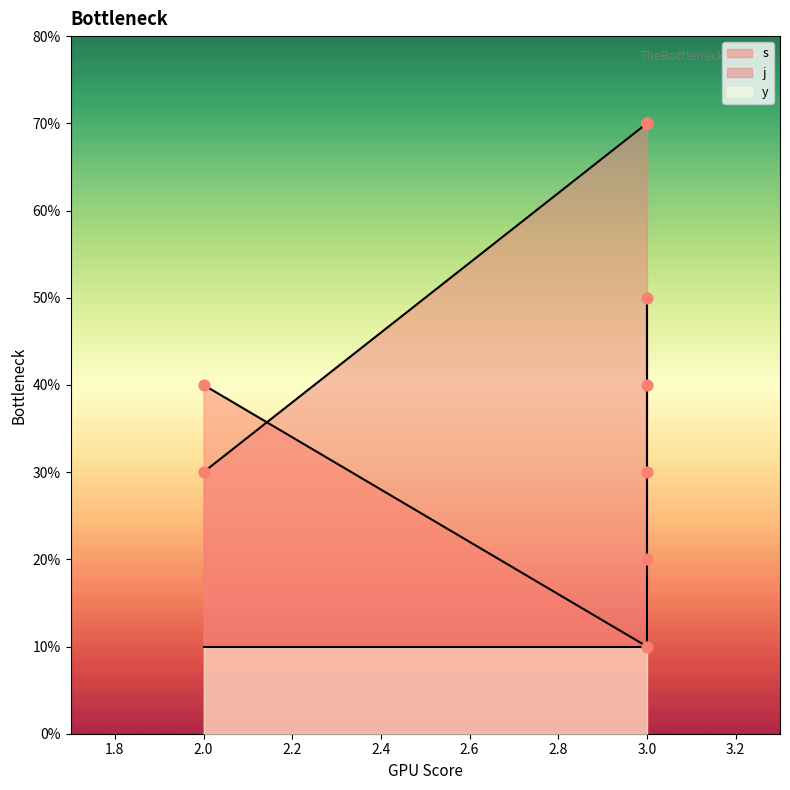

Which series has the largest total across all categories?

j